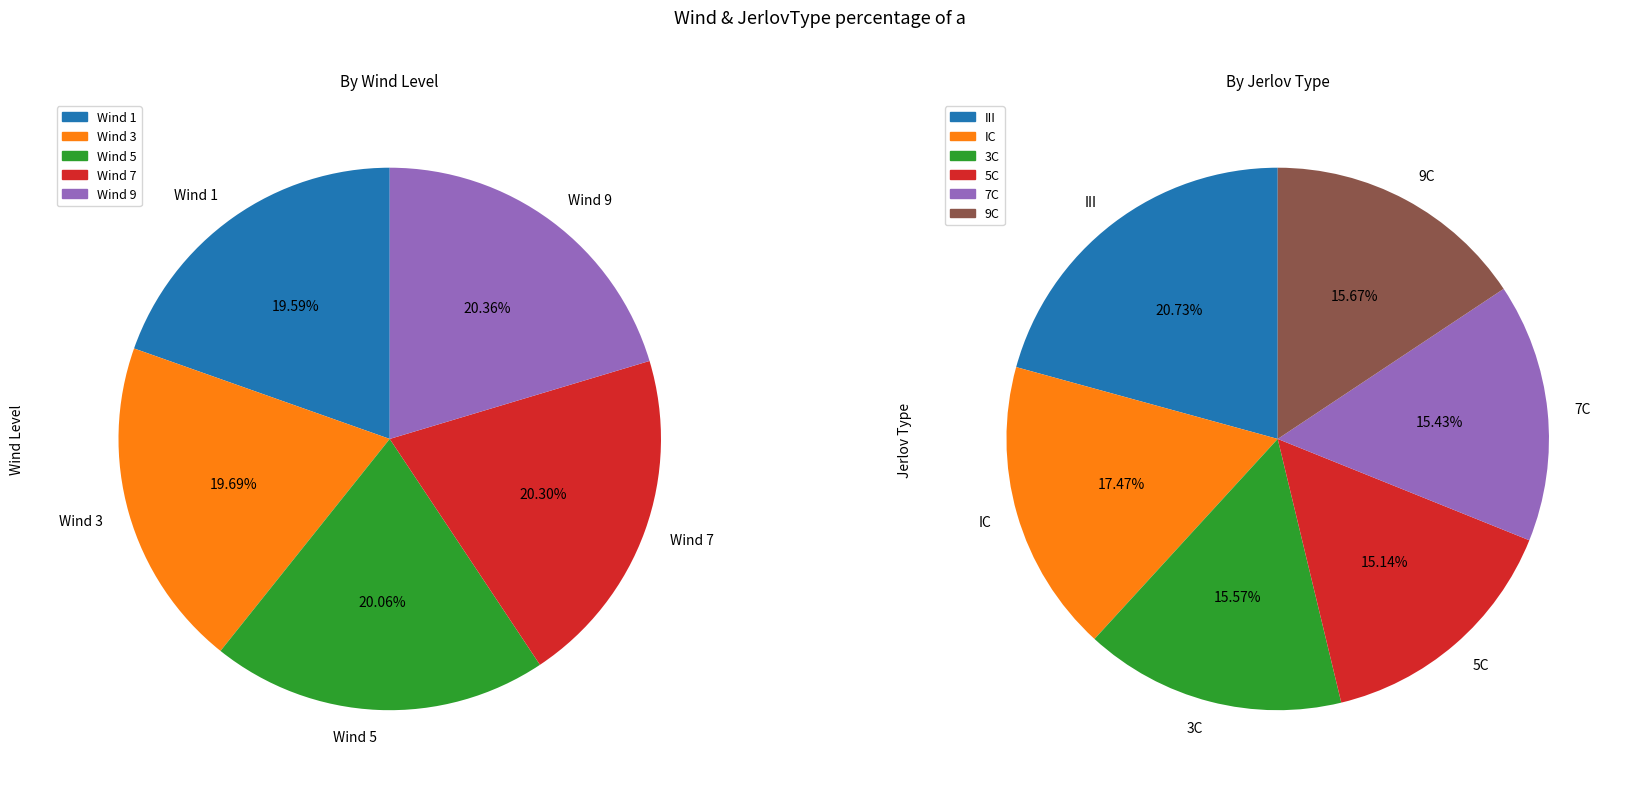

Which slice is the largest?

III